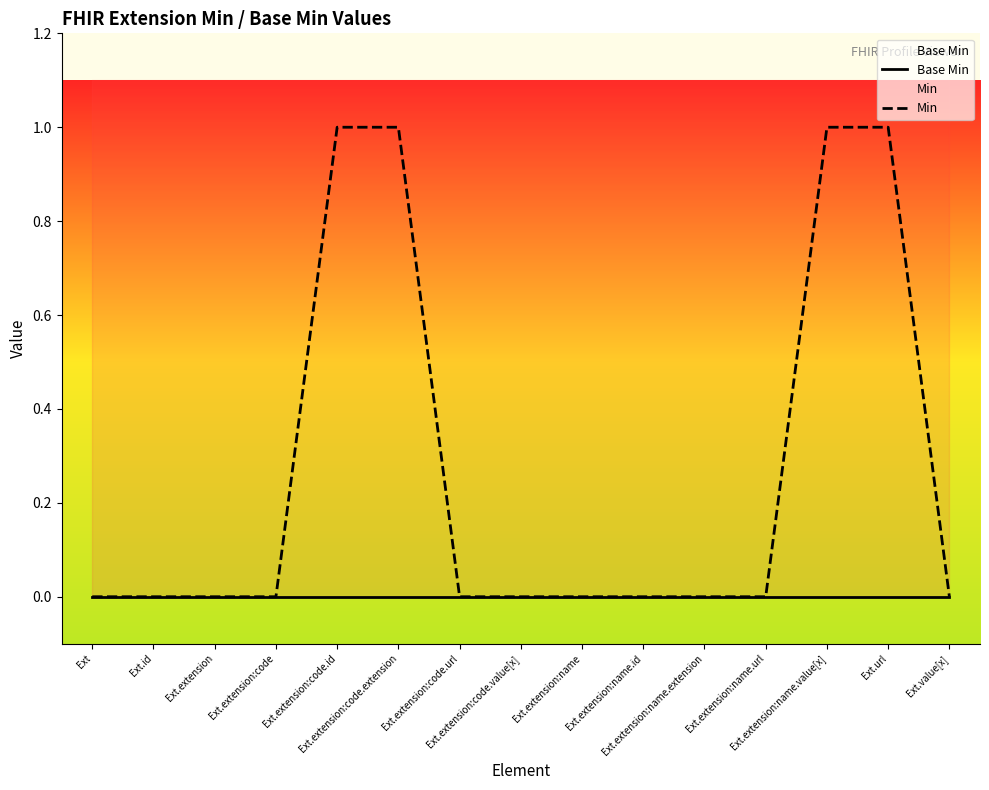

Is the value of Base Min at Ext.extension:name.url greater than the value of Min at Ext.extension:name.extension?

No